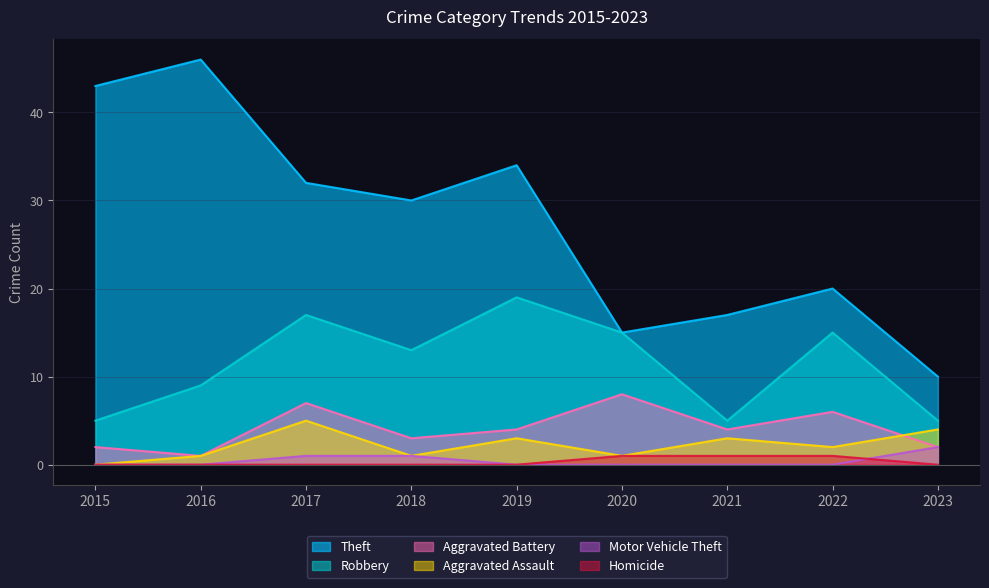

True or false: Robbery and Homicide cross at least once.

False